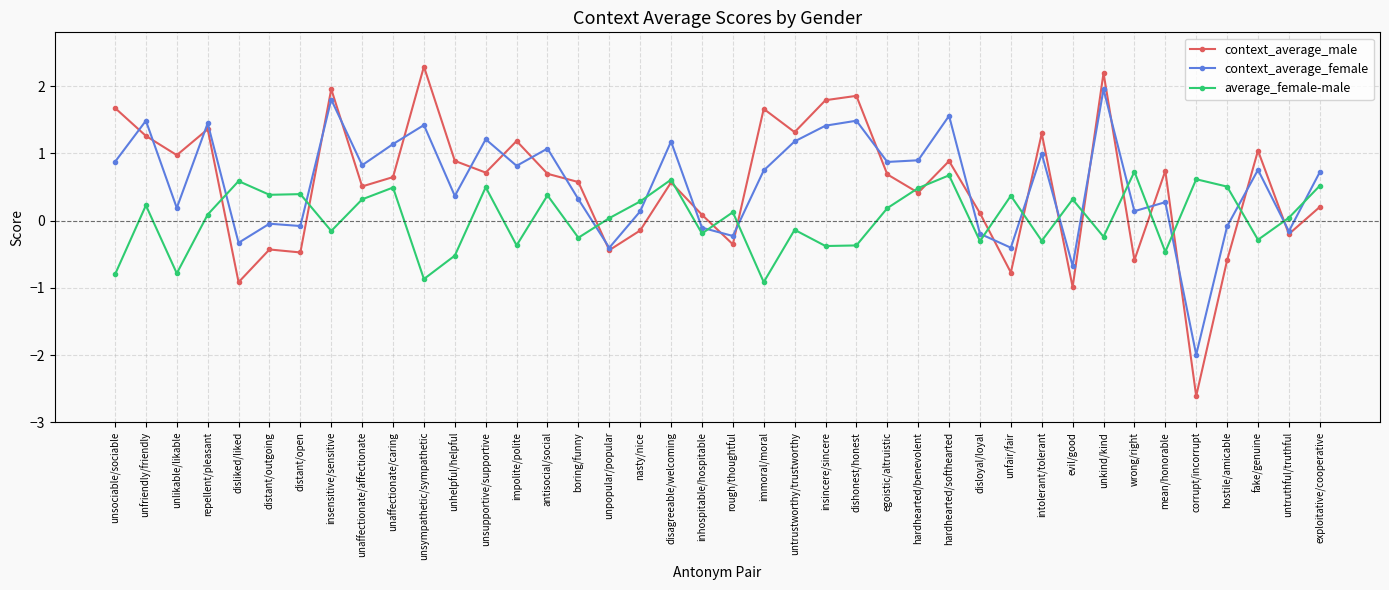

Rank the series at hostile/amicable from lowest to highest value.

context_average_male, context_average_female, average_female-male